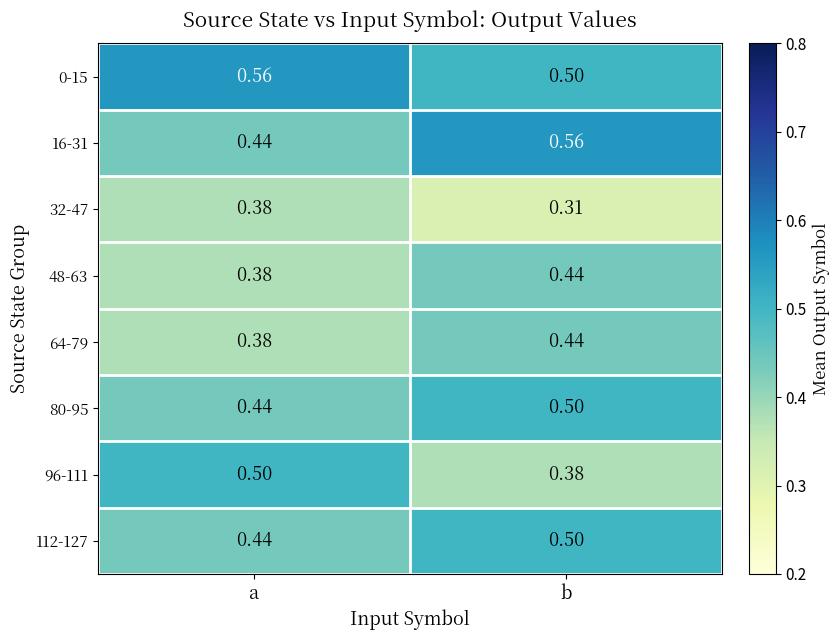

Which category has the lowest value in the 32-47 series?

b